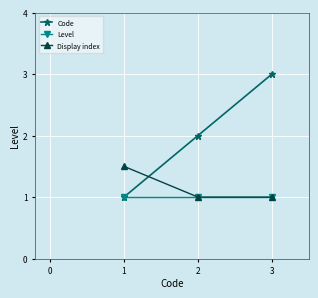

What is the value of the Code point at the 2nd from the left?

2.0